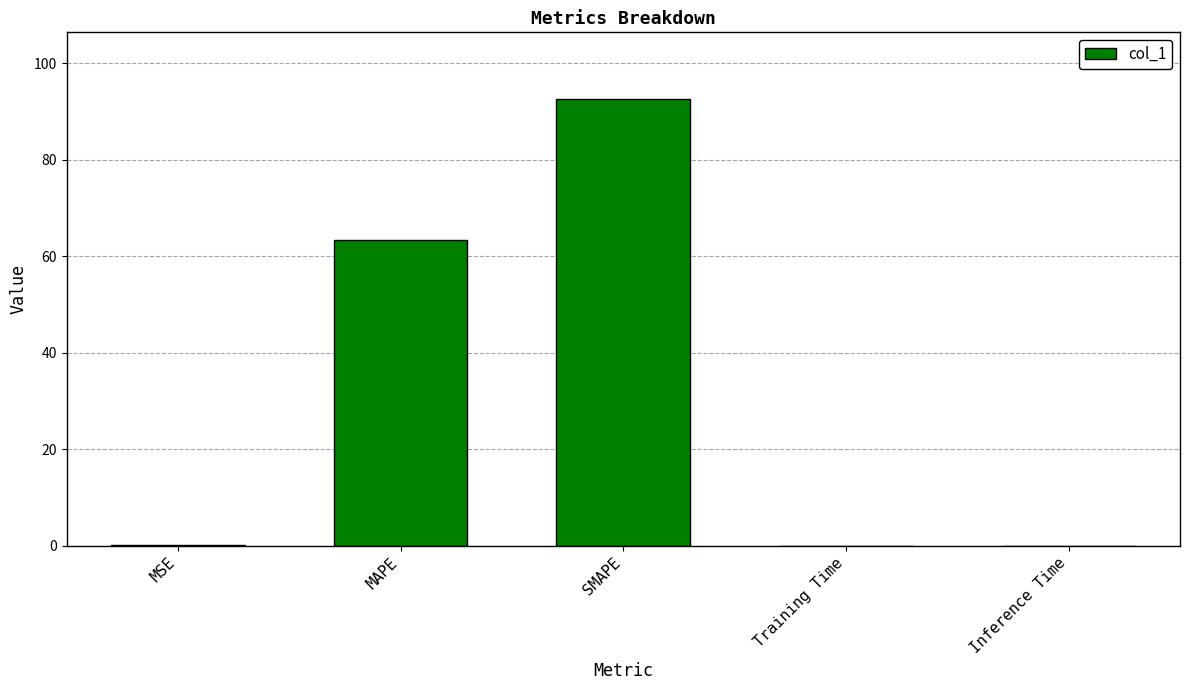

True or false: the data shows 0.0 at Inference Time.

True